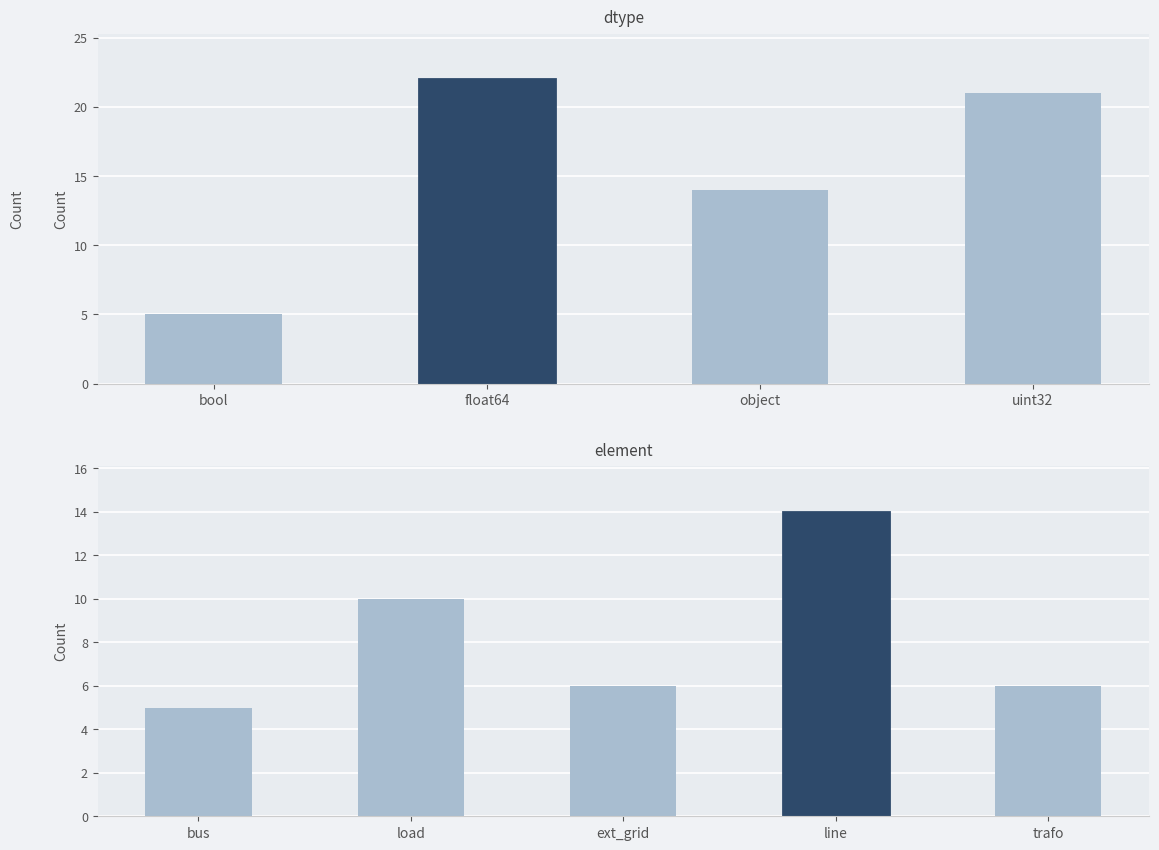

How many distinct data groups are displayed?

1